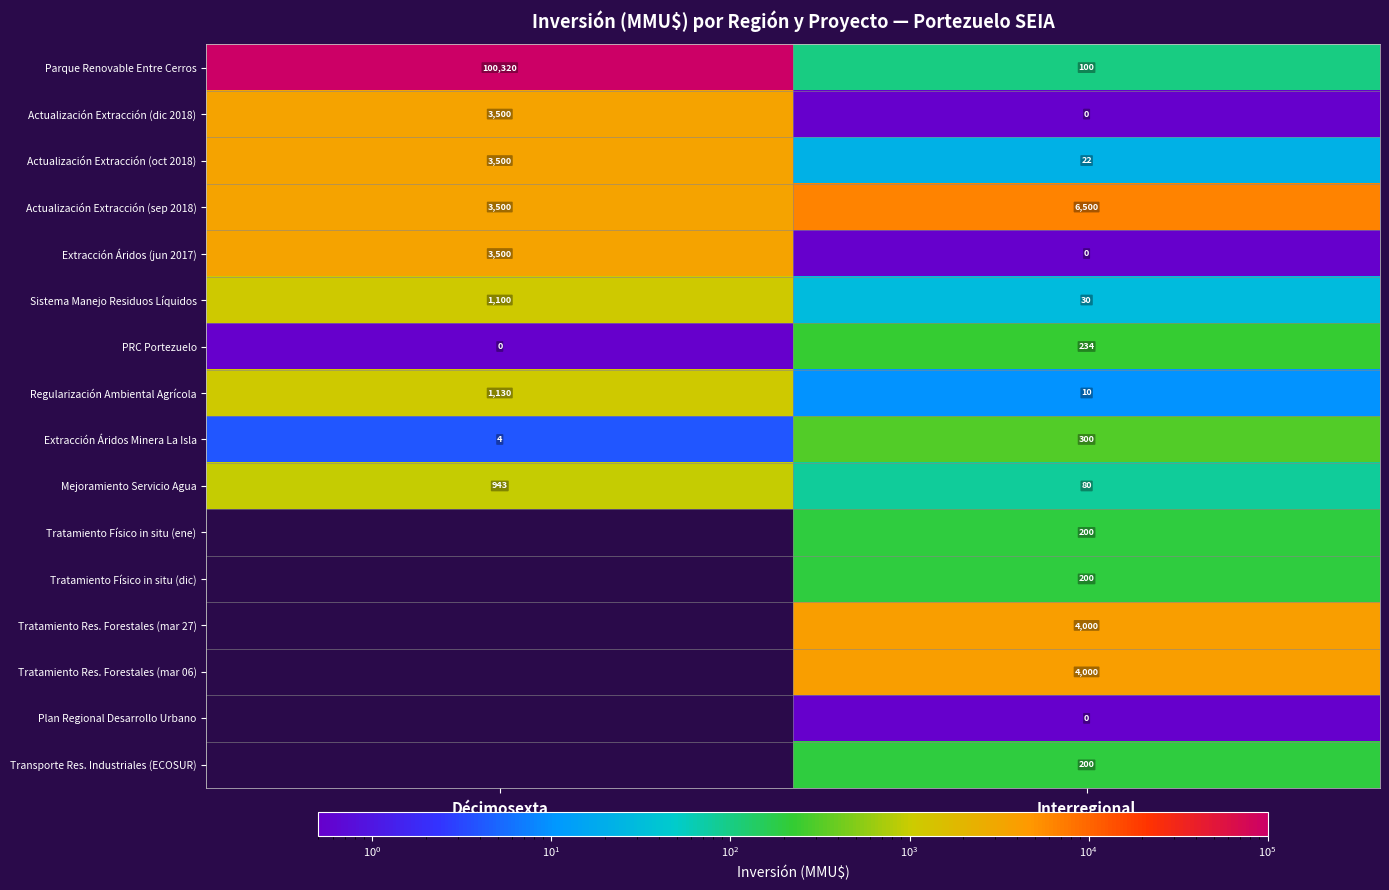

Rank the categories by Regularización Ambiental Agrícola value from highest to lowest.

Décimosexta, Interregional